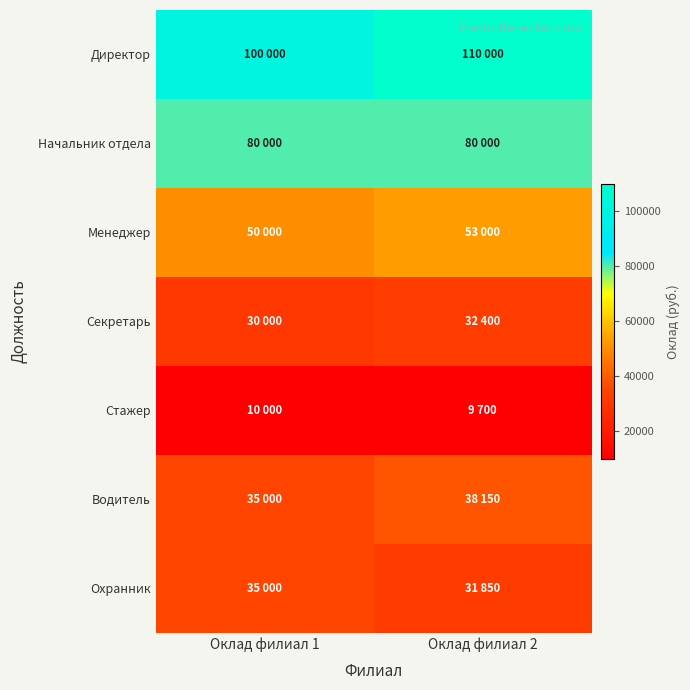

Which label corresponds to the largest value in the chart?

Оклад филиал 2